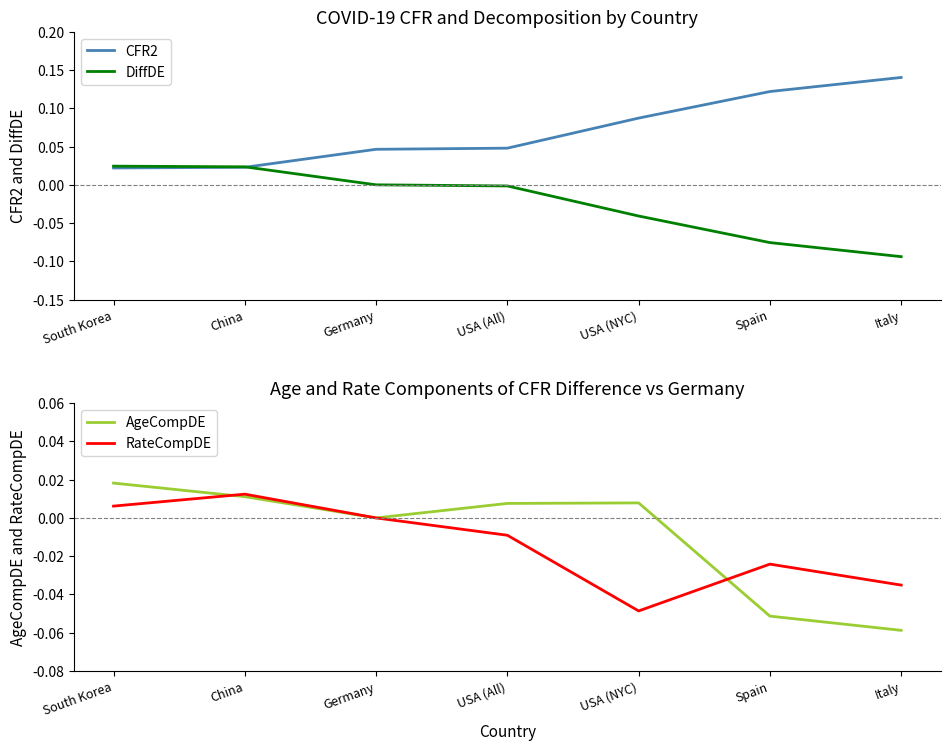

Reading left to right, extract all data points from this chart.

CFR2: South Korea=0.0	China=0.0	Germany=0.0	USA (All)=0.0	USA (NYC)=0.1	Spain=0.1	Italy=0.1
DiffDE: South Korea=0.0	China=0.0	Germany=0.0	USA (All)=-0.0	USA (NYC)=-0.0	Spain=-0.1	Italy=-0.1
AgeCompDE: South Korea=0.0	China=0.0	Germany=0.0	USA (All)=0.0	USA (NYC)=0.0	Spain=-0.1	Italy=-0.1
RateCompDE: South Korea=0.0	China=0.0	Germany=0.0	USA (All)=-0.0	USA (NYC)=-0.0	Spain=-0.0	Italy=-0.0